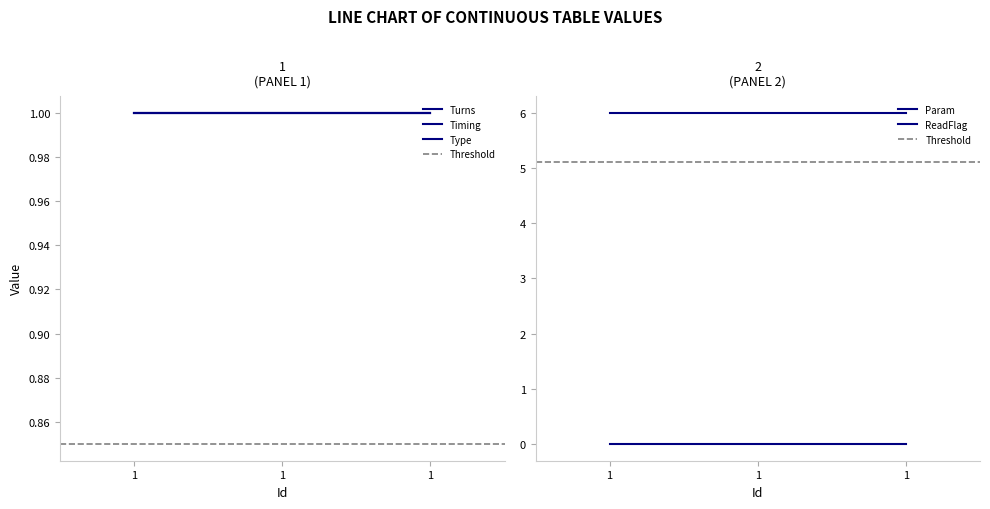

What is the value of the Turns point at the 3rd from the left?

1